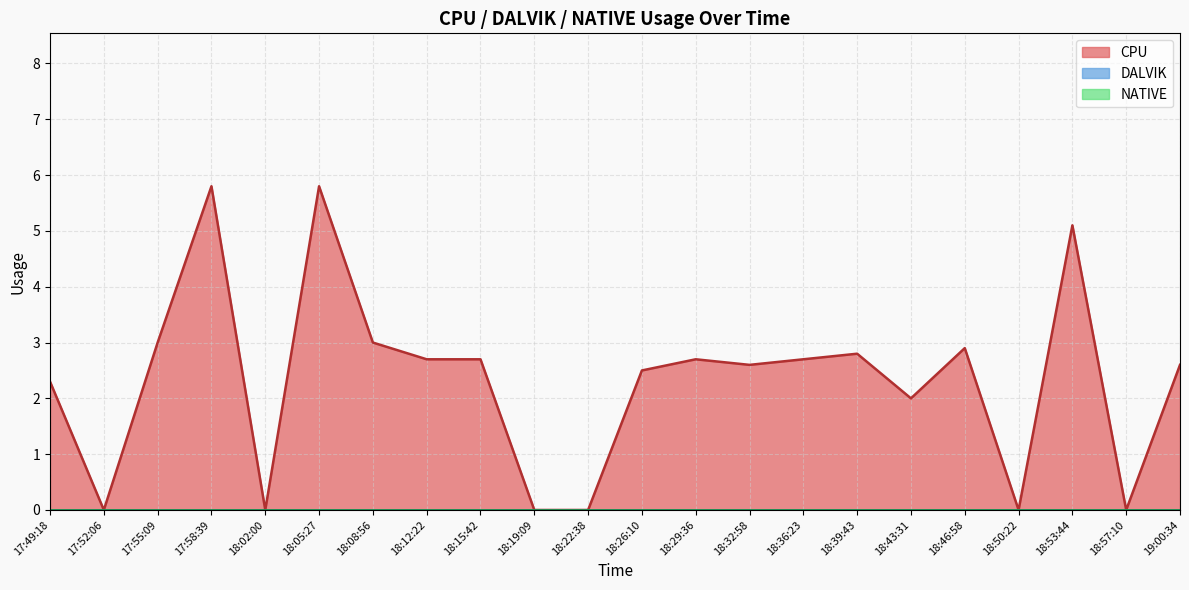

Reading left to right, extract all data points from this chart.

CPU: 17:49:18=2.3	17:52:06=0.0	17:55:09=3.0	17:58:39=5.8	18:02:00=0.0	18:05:27=5.8	18:08:56=3.0	18:12:22=2.7	18:15:42=2.7	18:19:09=0.0	18:22:38=0.0	18:26:10=2.5	18:29:36=2.7	18:32:58=2.6	18:36:23=2.7	18:39:43=2.8	18:43:31=2.0	18:46:58=2.9	18:50:22=0.0	18:53:44=5.1	18:57:10=0.0	19:00:34=2.6
DALVIK: 17:49:18=0.0	17:52:06=0.0	17:55:09=0.0	17:58:39=0.0	18:02:00=0.0	18:05:27=0.0	18:08:56=0.0	18:12:22=0.0	18:15:42=0.0	18:19:09=0.0	18:22:38=0.0	18:26:10=0.0	18:29:36=0.0	18:32:58=0.0	18:36:23=0.0	18:39:43=0.0	18:43:31=0.0	18:46:58=0.0	18:50:22=0.0	18:53:44=0.0	18:57:10=0.0	19:00:34=0.0
NATIVE: 17:49:18=0.0	17:52:06=0.0	17:55:09=0.0	17:58:39=0.0	18:02:00=0.0	18:05:27=0.0	18:08:56=0.0	18:12:22=0.0	18:15:42=0.0	18:19:09=0.0	18:22:38=0.0	18:26:10=0.0	18:29:36=0.0	18:32:58=0.0	18:36:23=0.0	18:39:43=0.0	18:43:31=0.0	18:46:58=0.0	18:50:22=0.0	18:53:44=0.0	18:57:10=0.0	19:00:34=0.0